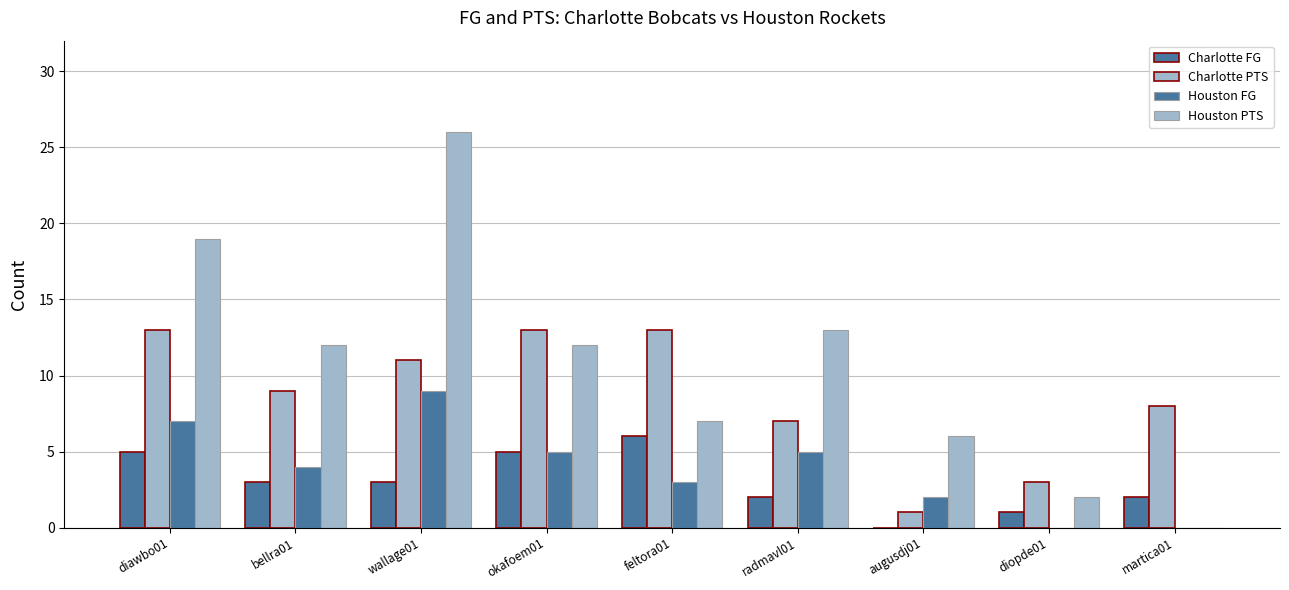

At which category is the sum across all series the highest?

wallage01